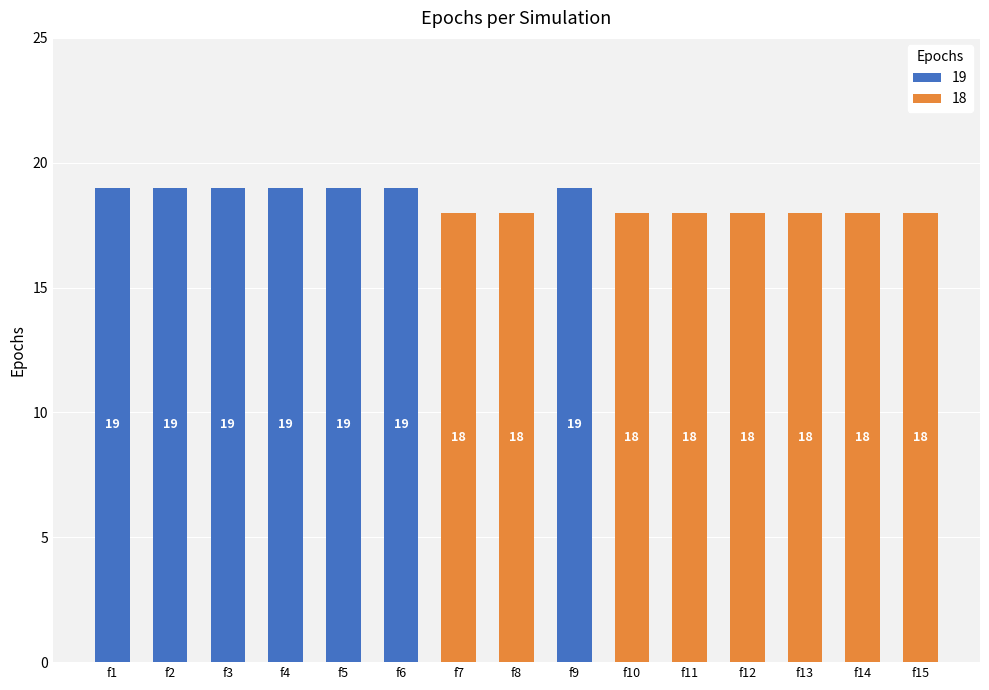

True or false: 19 has a value of 6 at f5.

False